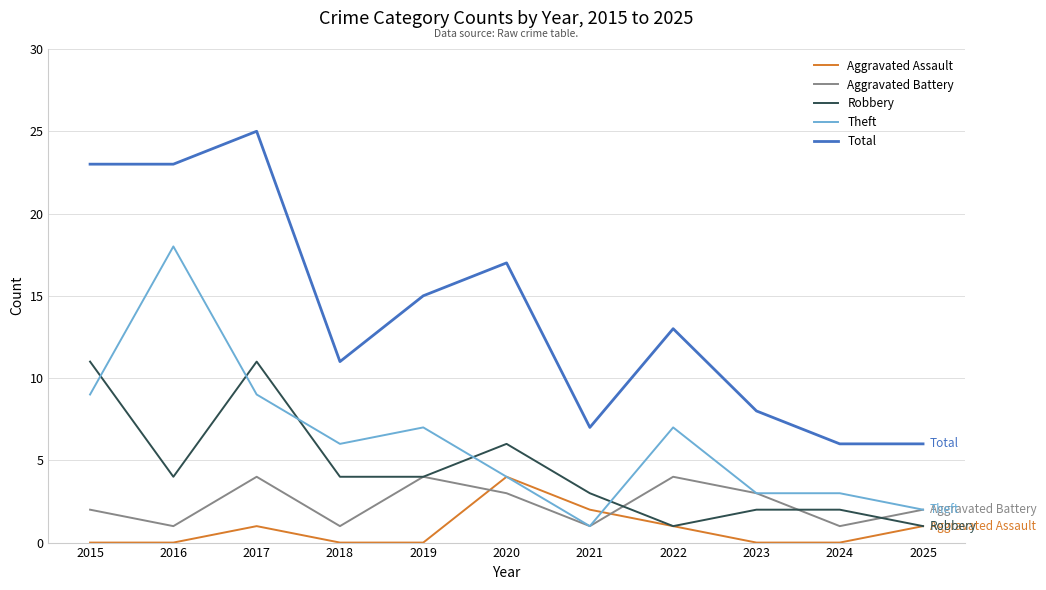

What is the sum of the Aggravated Battery values at 2023 and 2021?

4